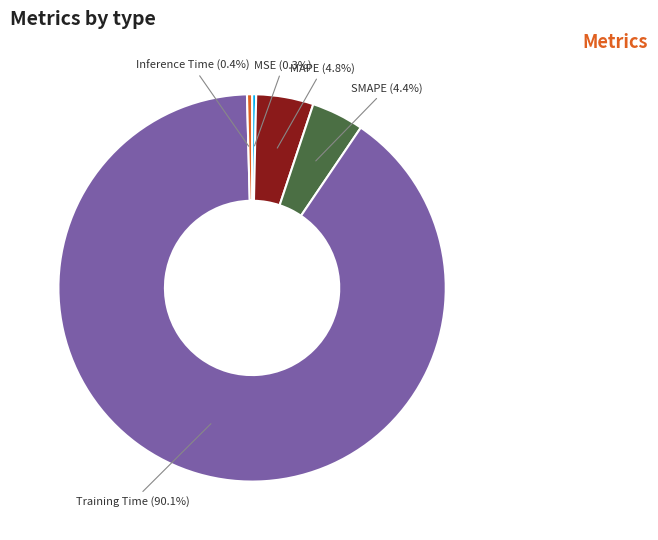

To the nearest percent, what is the average slice percentage?

20%